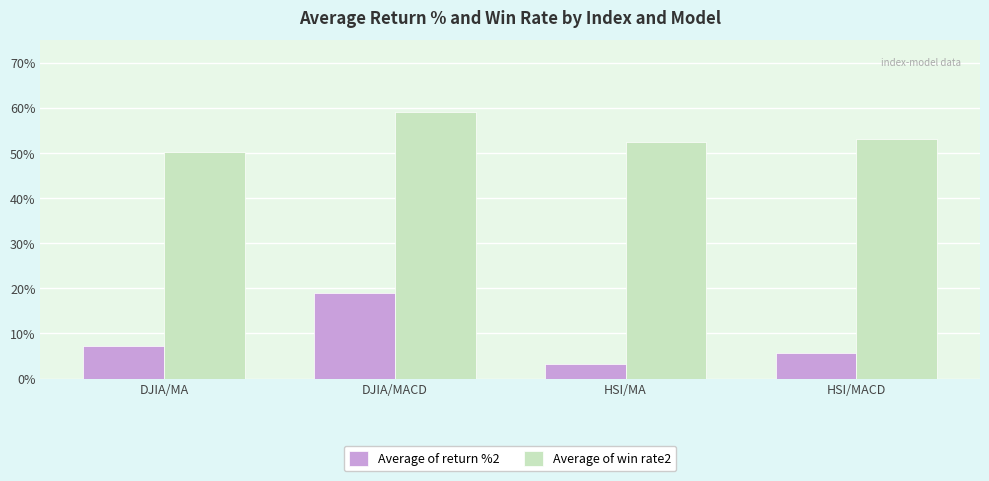

What are all the series names shown in the legend?

Average of return %2, Average of win rate2